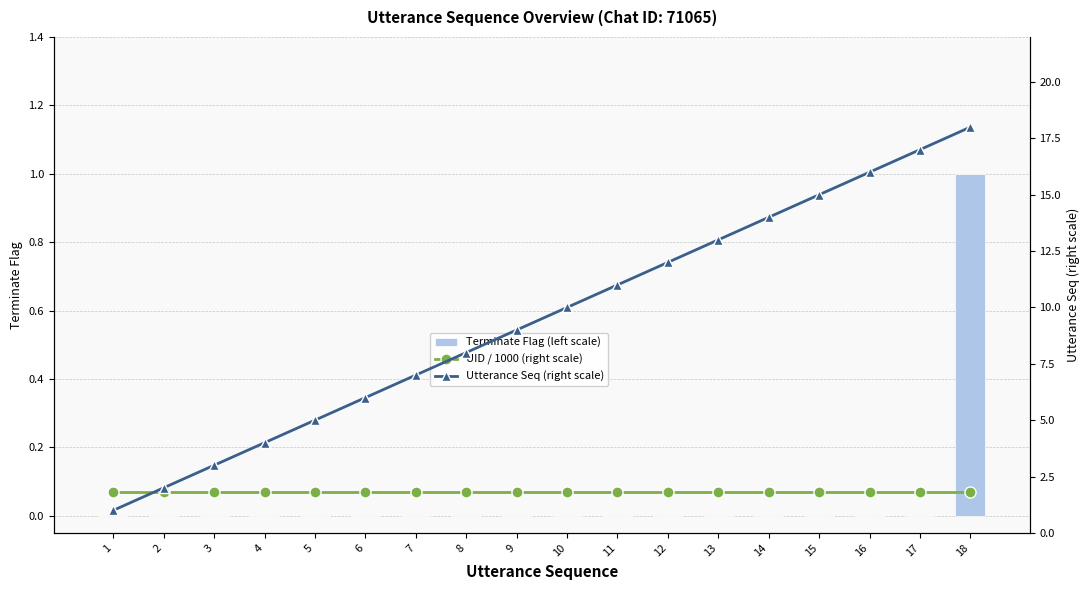

Are the bars grouped side by side (vs. stacked)?

Yes